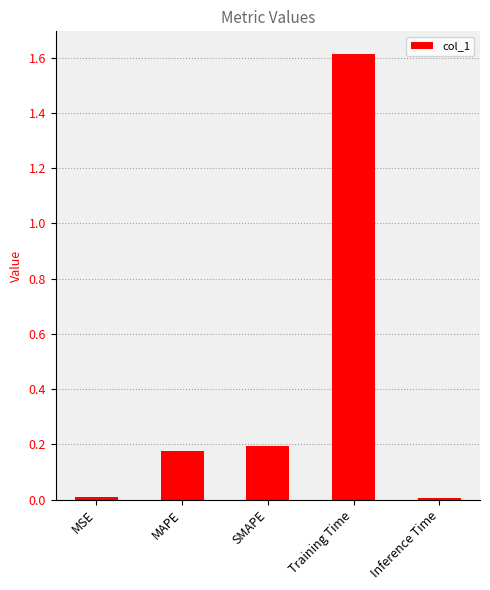

What position from the right is MAPE?

4